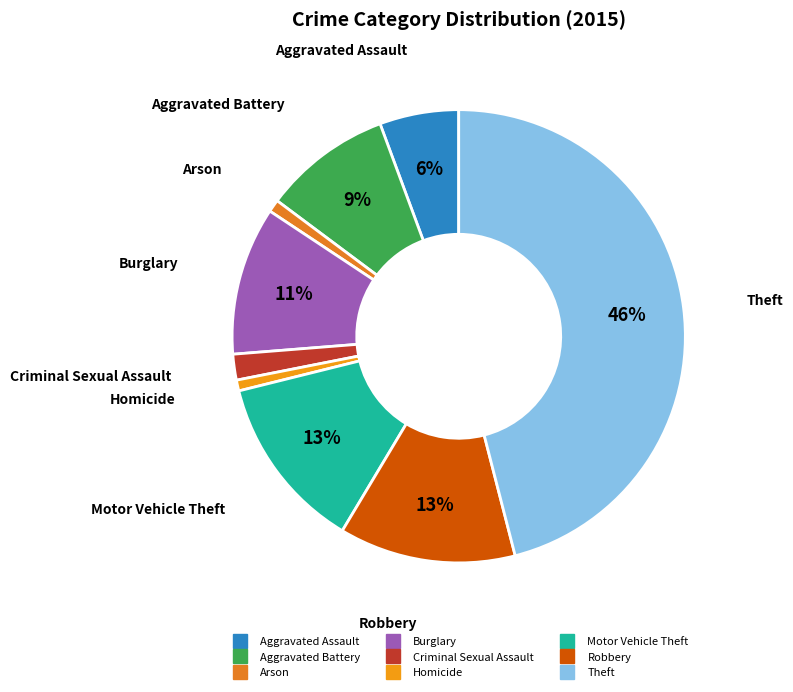

Do Motor Vehicle Theft and Theft together represent more than half of the pie?

Yes